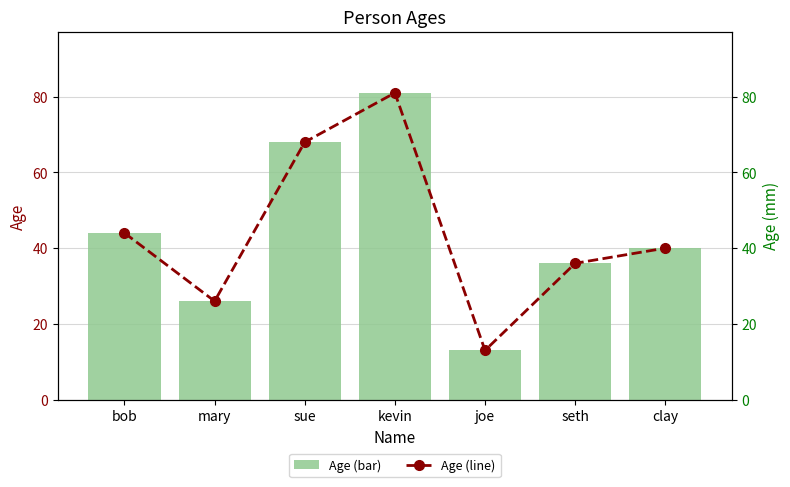

Count the Age (line) values in the range 26 to 68.

5